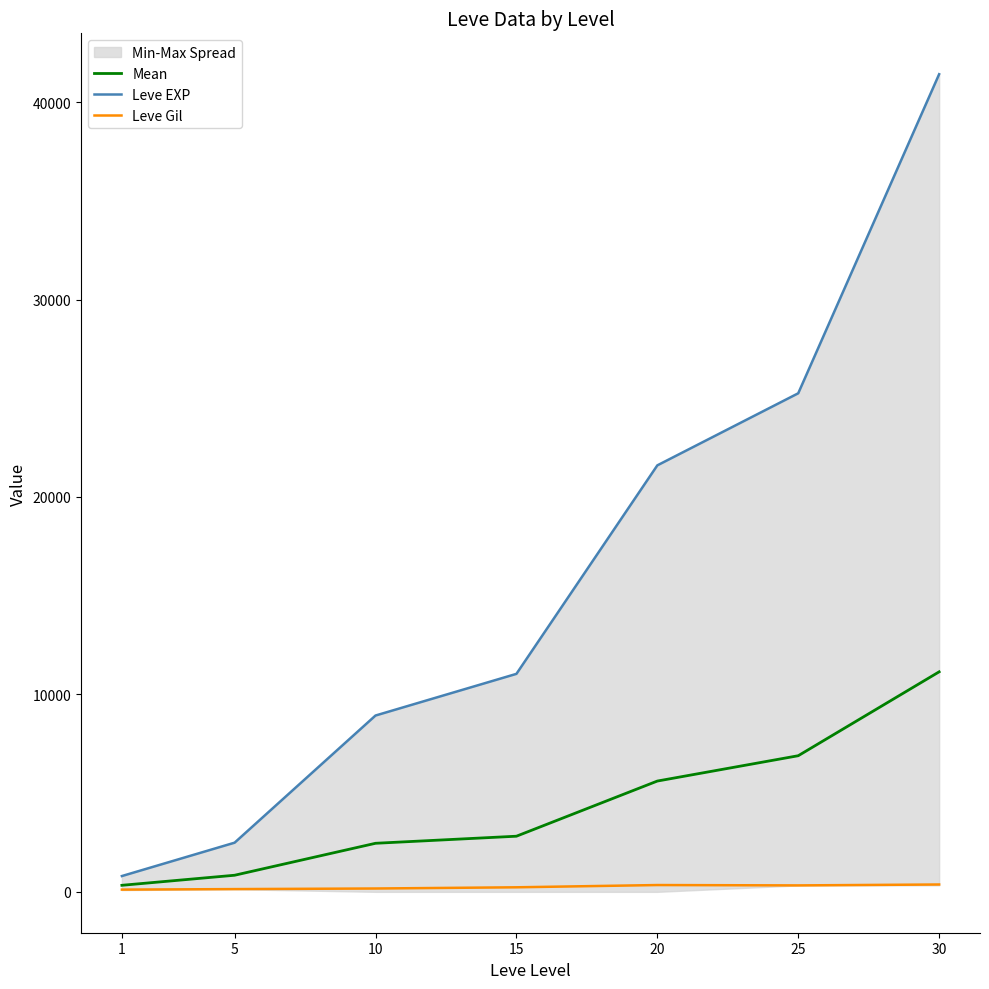

What is the spread (max minus min) of values at 25?

24924.0